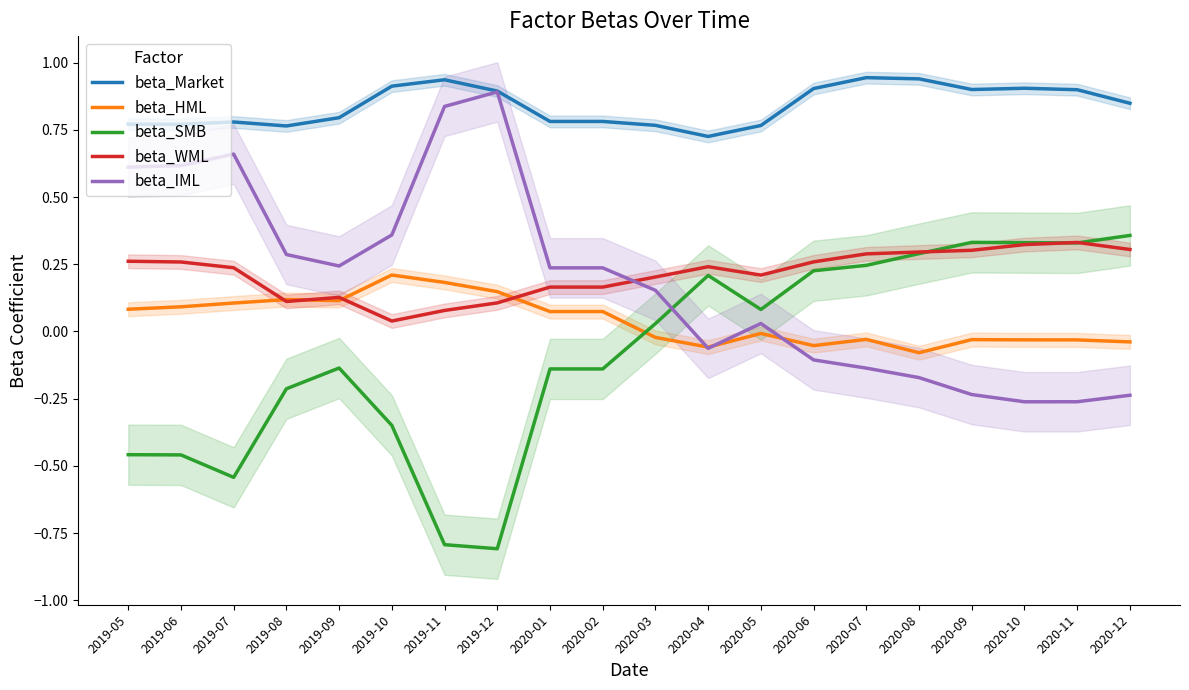

What is the difference between the maximum and minimum values in the beta_Market series?

0.2